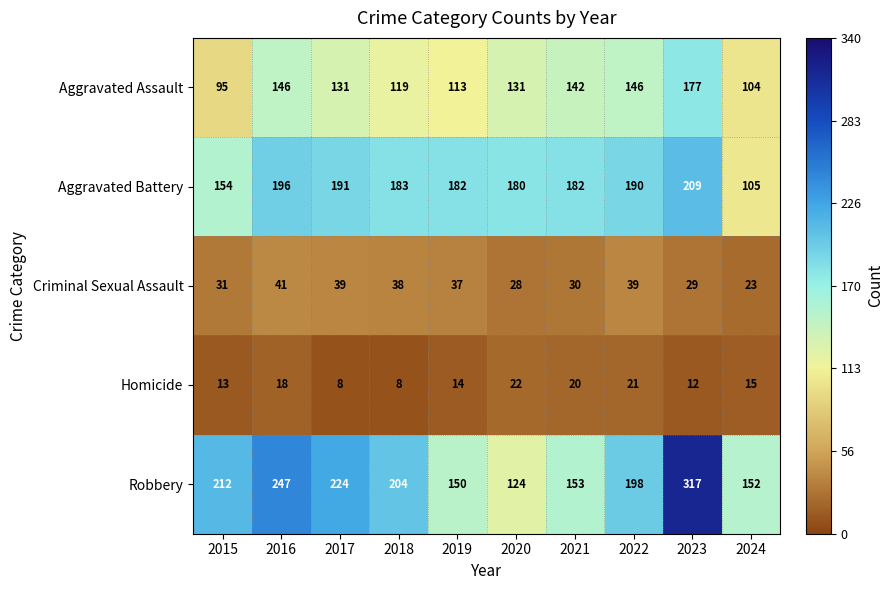

What is the spread (max minus min) of values at 2017?

216